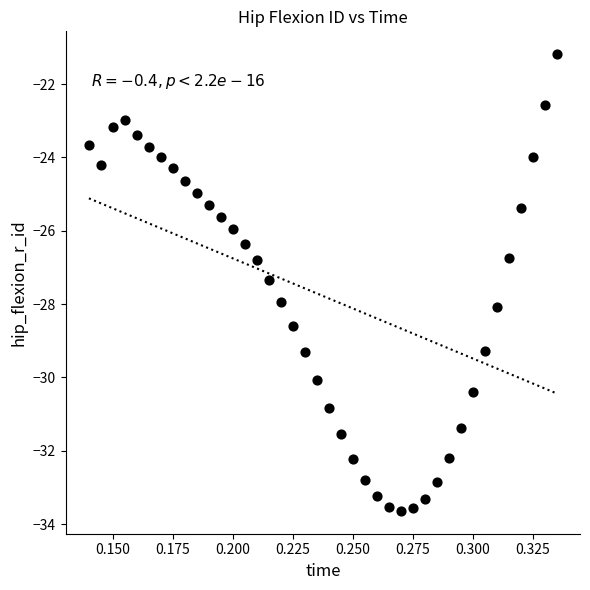

What is the range of Y values (max minus min)?

12.5